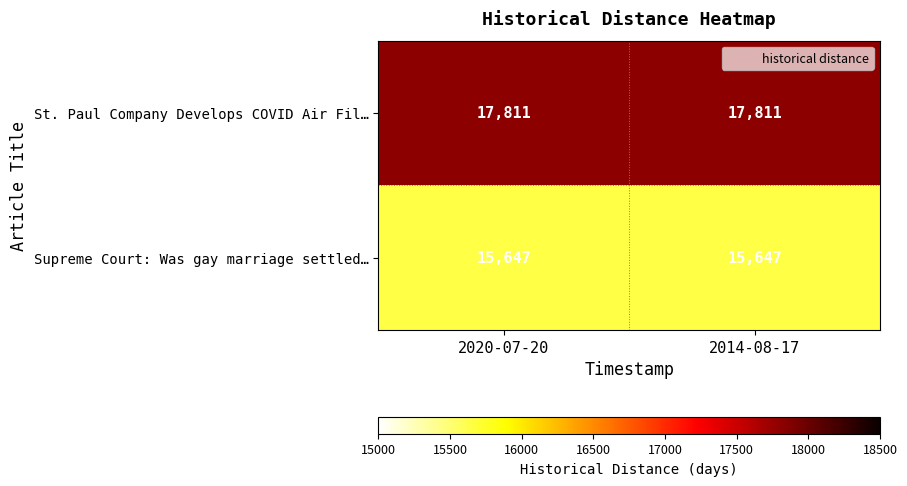

What is the minimum value shown in the chart?

15647